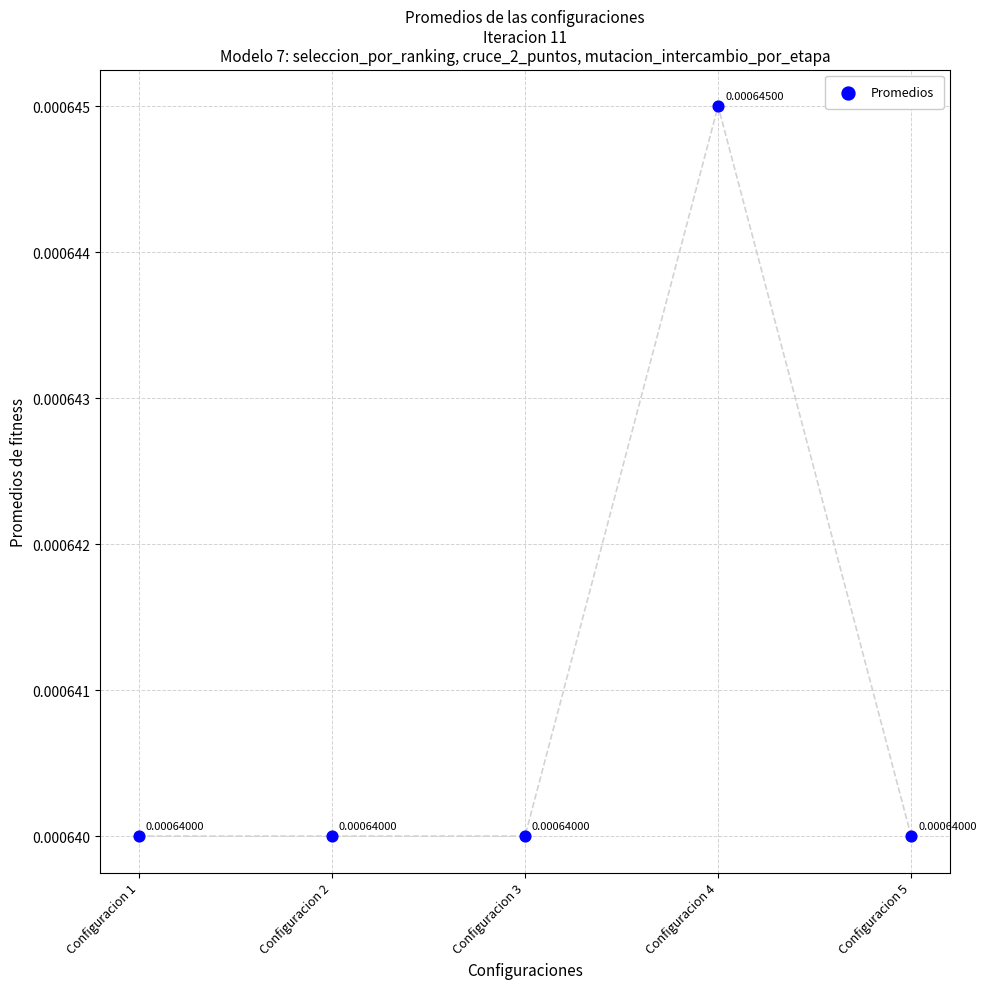

How many data points are displayed?

5